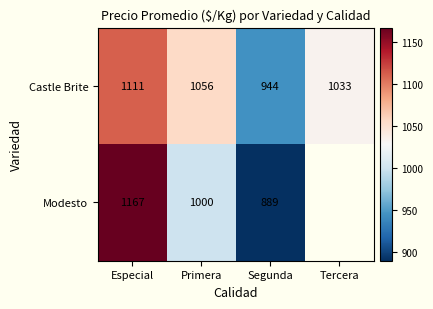

At which label does Castle Brite reach its minimum?

Segunda